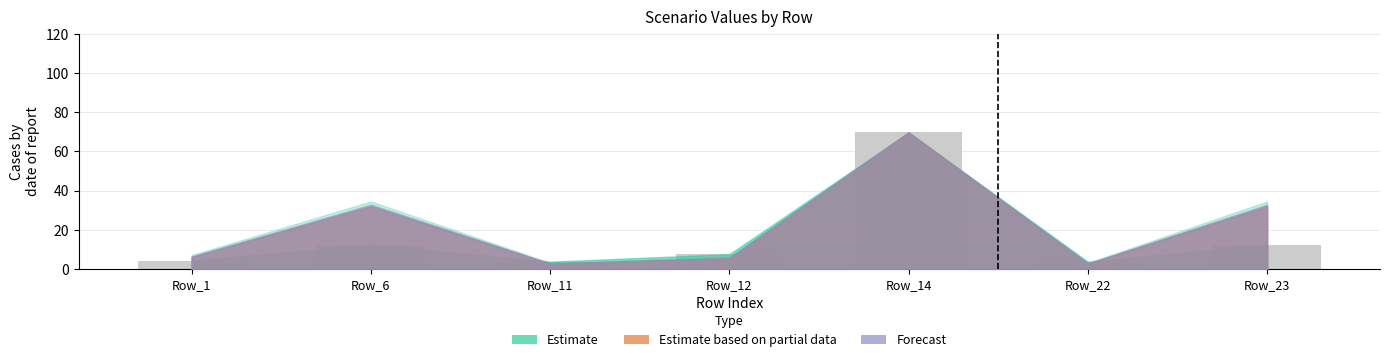

What is the value of the 1st bar from the left?

4.3